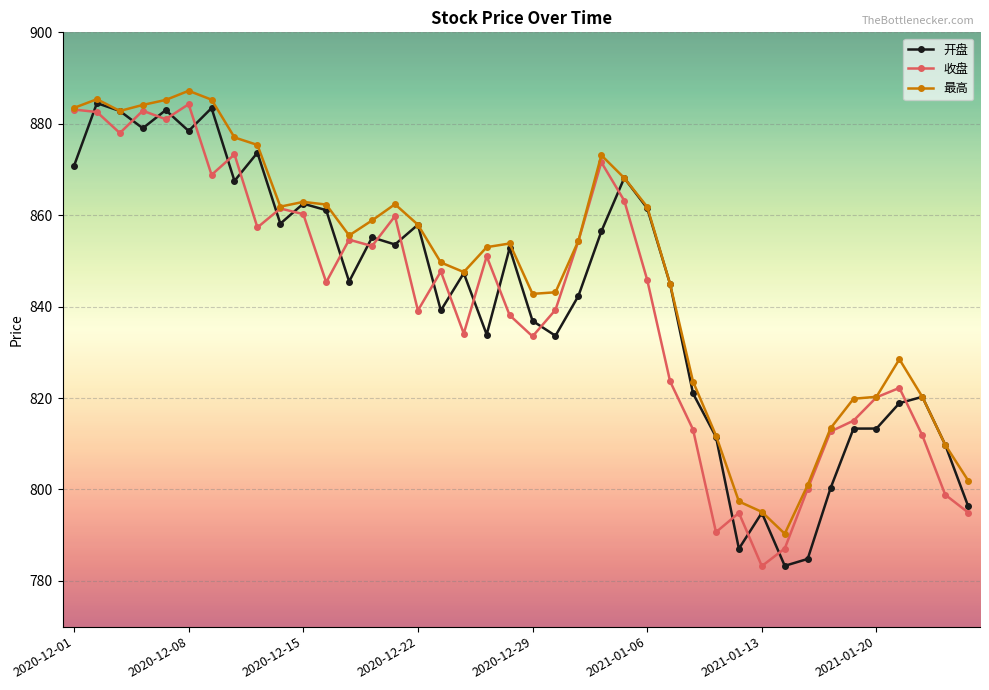

What is the lowest value of the 收盘 series?

783.2